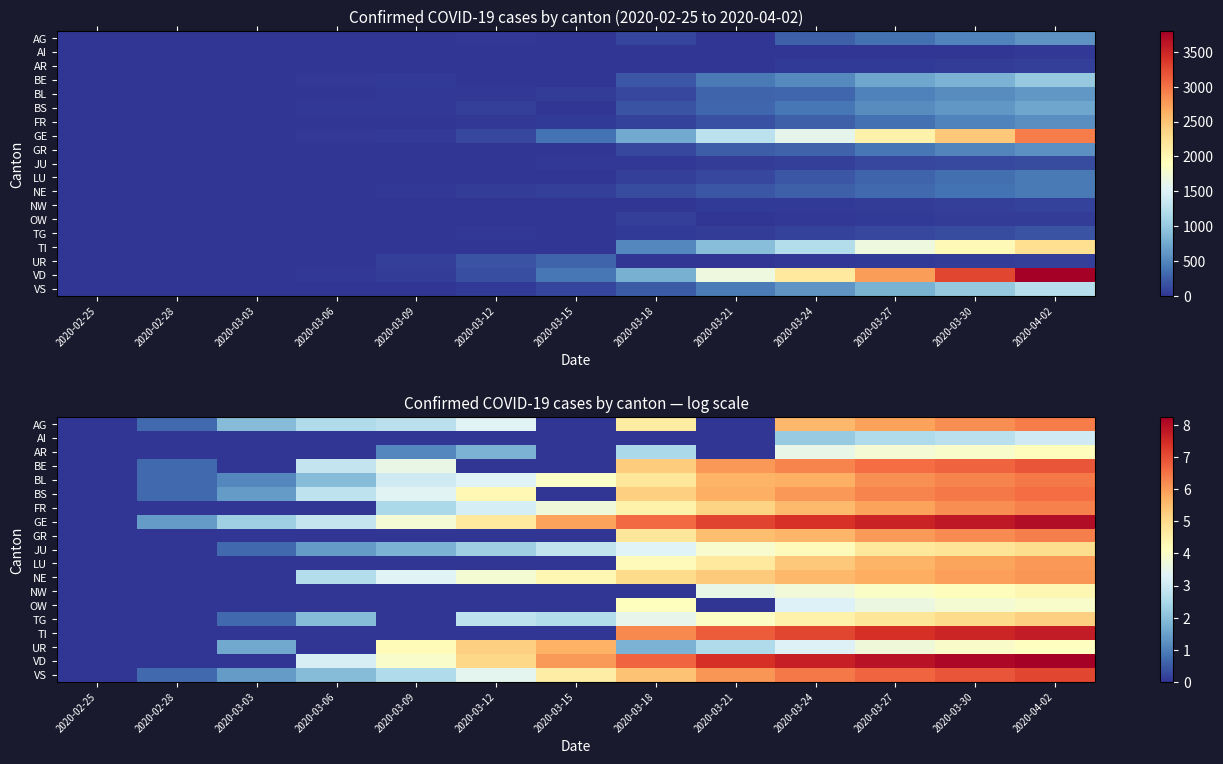

What is the total value across all series at 2020-03-15?

39.7